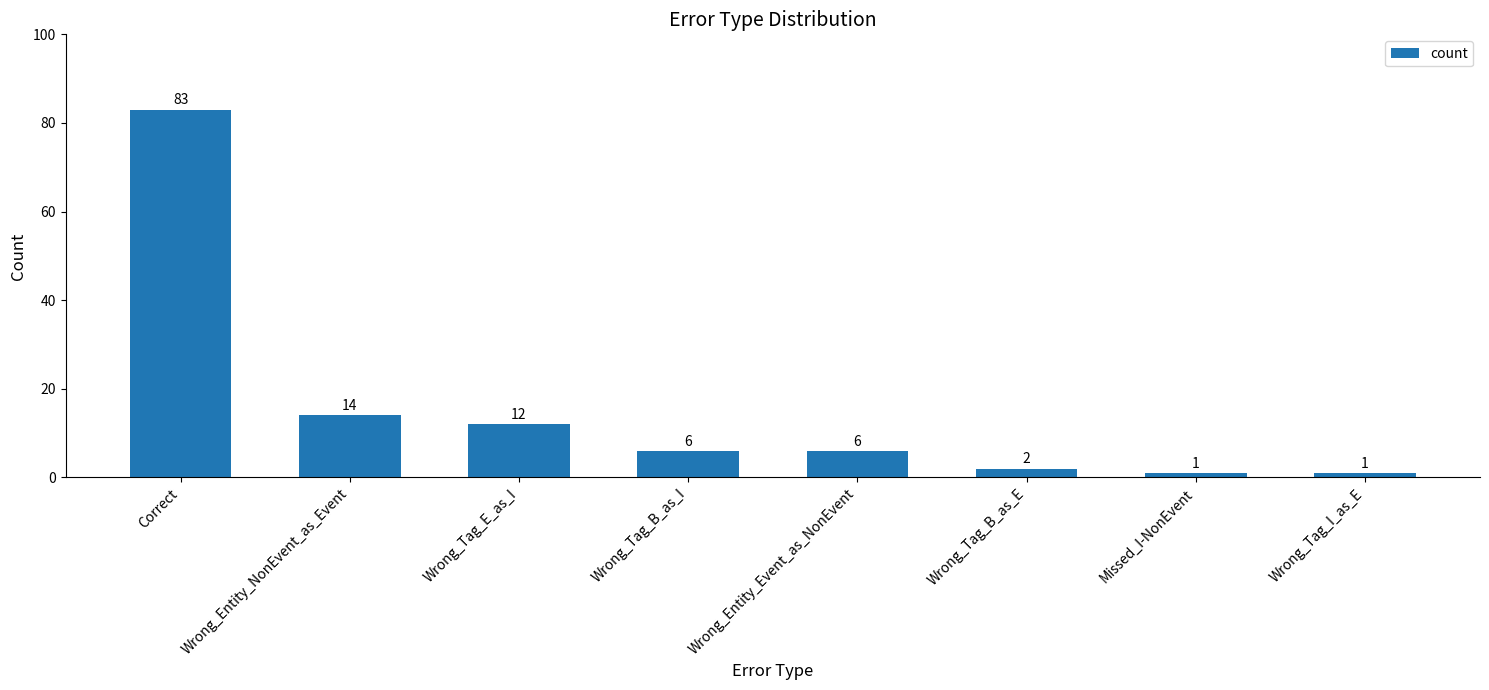

What is the sum of the values at Wrong_Tag_B_as_I and Missed_I-NonEvent?

7